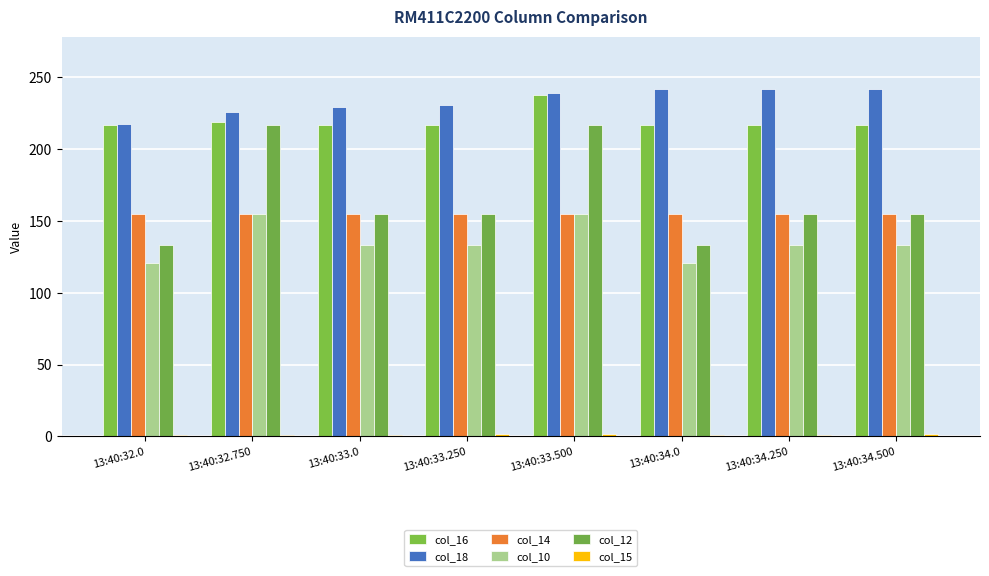

What is the value of the col_16 bar at the 5th from the left?

237.5